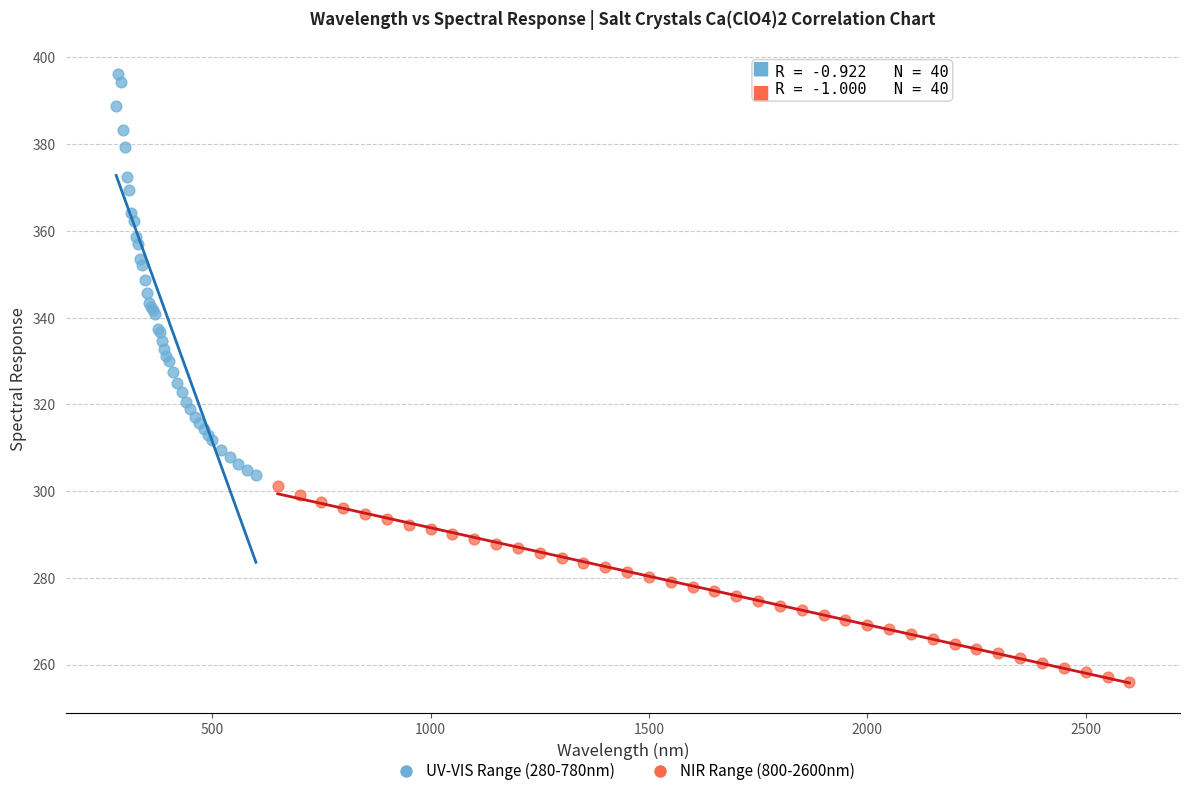

What are all the series names shown in the legend?

UV-VIS Range (280-780nm), NIR Range (800-2600nm)